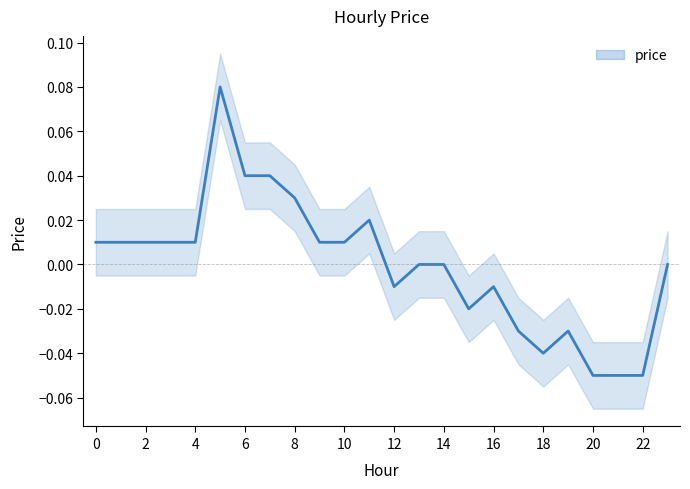

What is the label of the 18th point from the left?

17